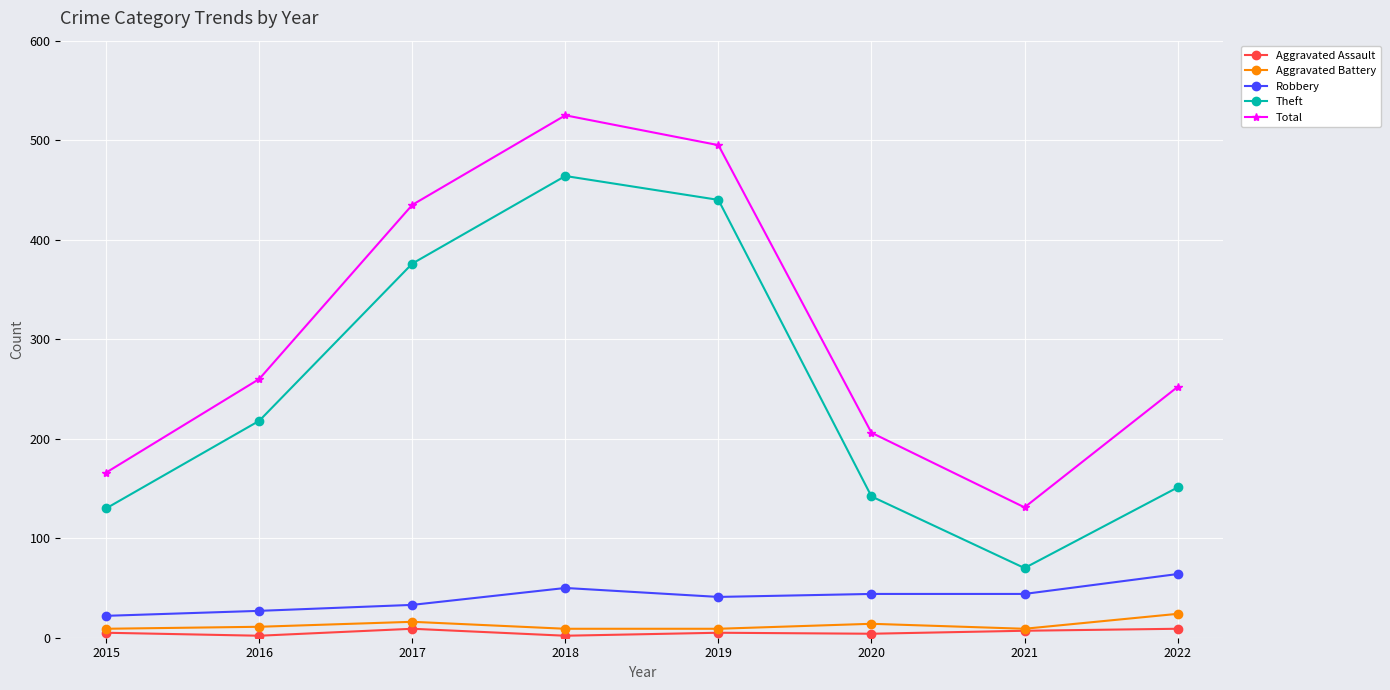

Count the number of categories in the chart.

8